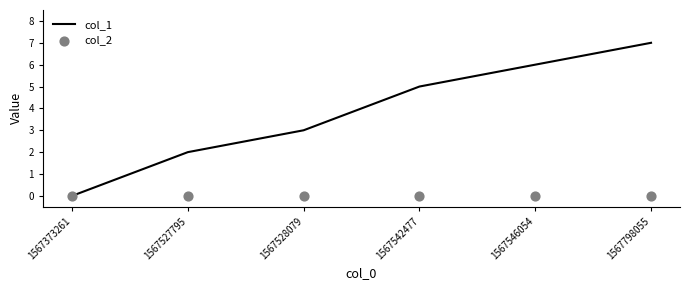

At how many categories does at least one series exceed 1?

5